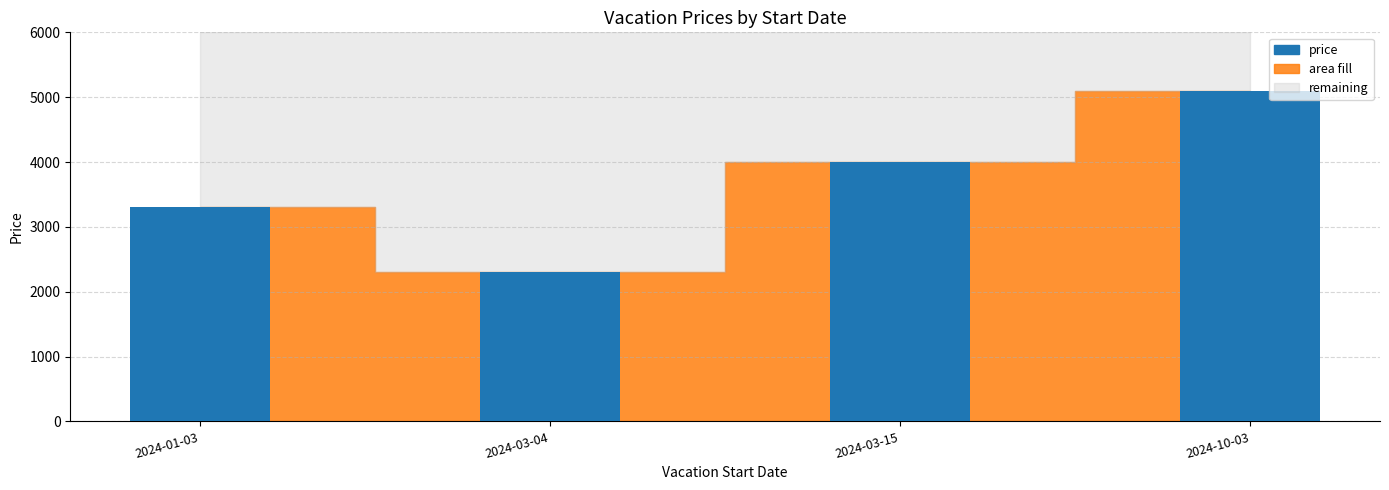

At which label does the data first exceed 4000?

2024-10-03